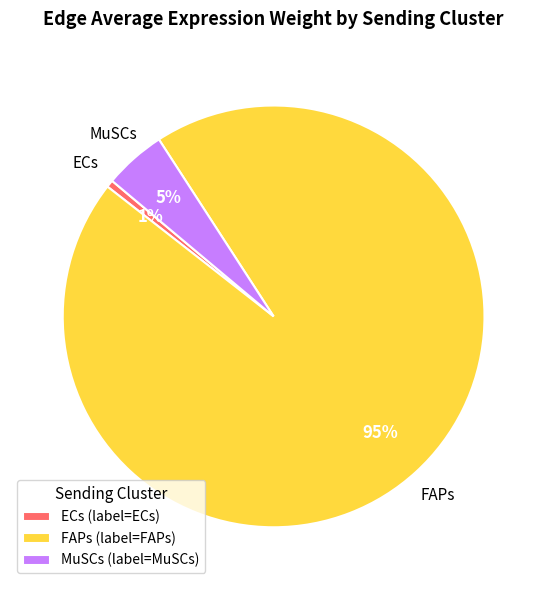

Count the number of slices in the pie.

3